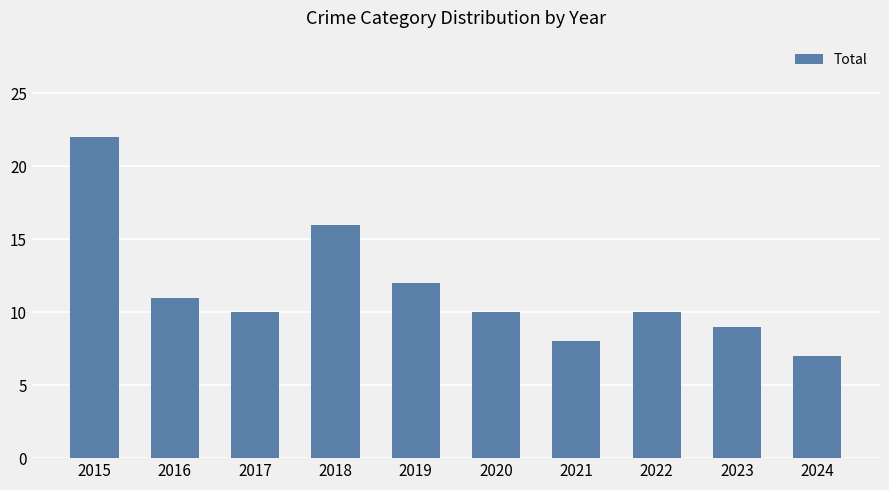

Reading left to right, transcribe all the data shown in this chart.

2015=22	2016=11	2017=10	2018=16	2019=12	2020=10	2021=8	2022=10	2023=9	2024=7